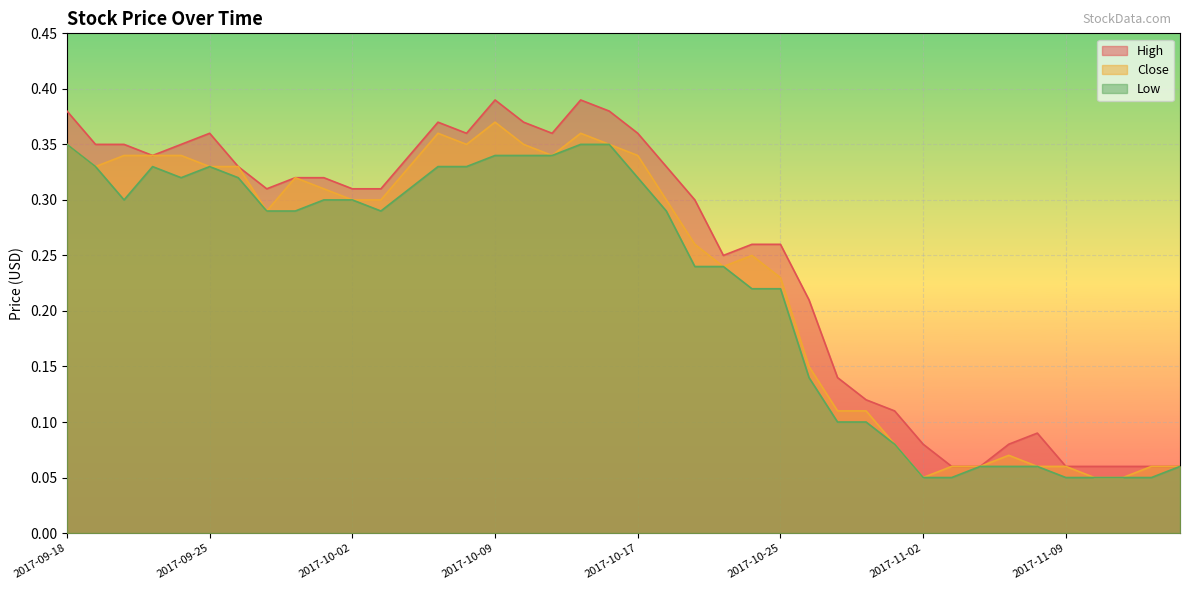

What is the sum of all Low values?

8.9